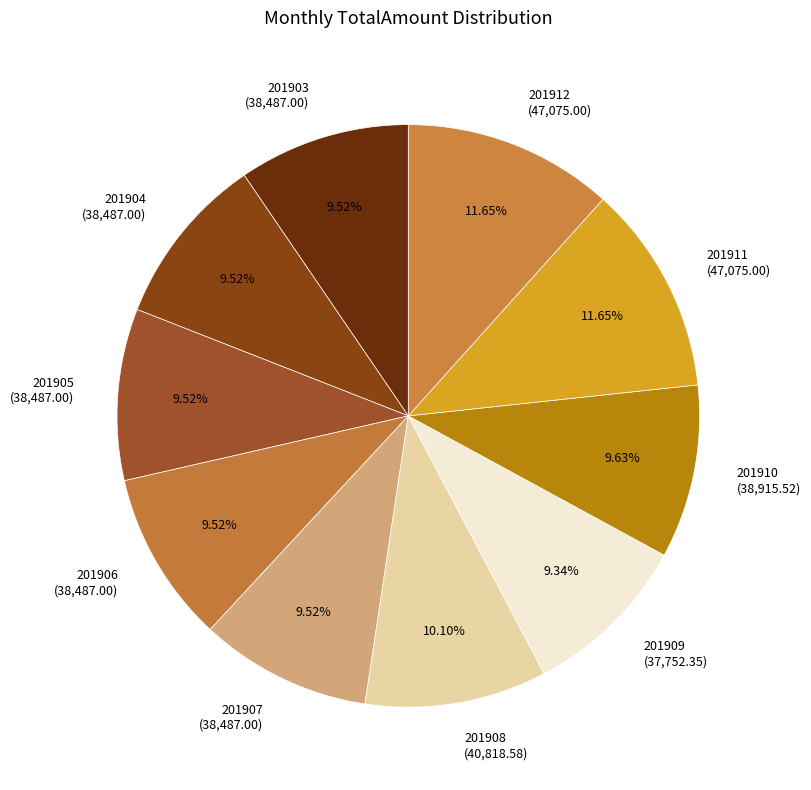

To the nearest percent, what is the average slice percentage?

10%